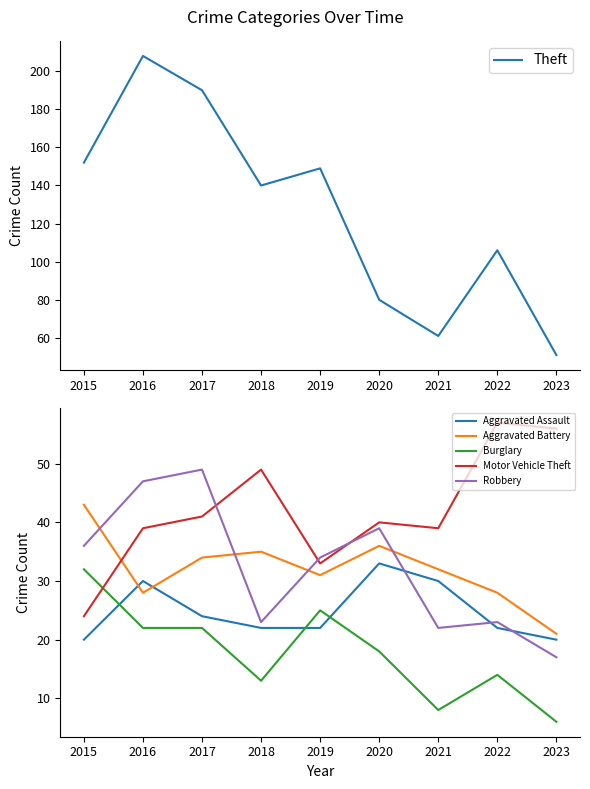

The Theft series shows 208 at 2016. True or false?

True